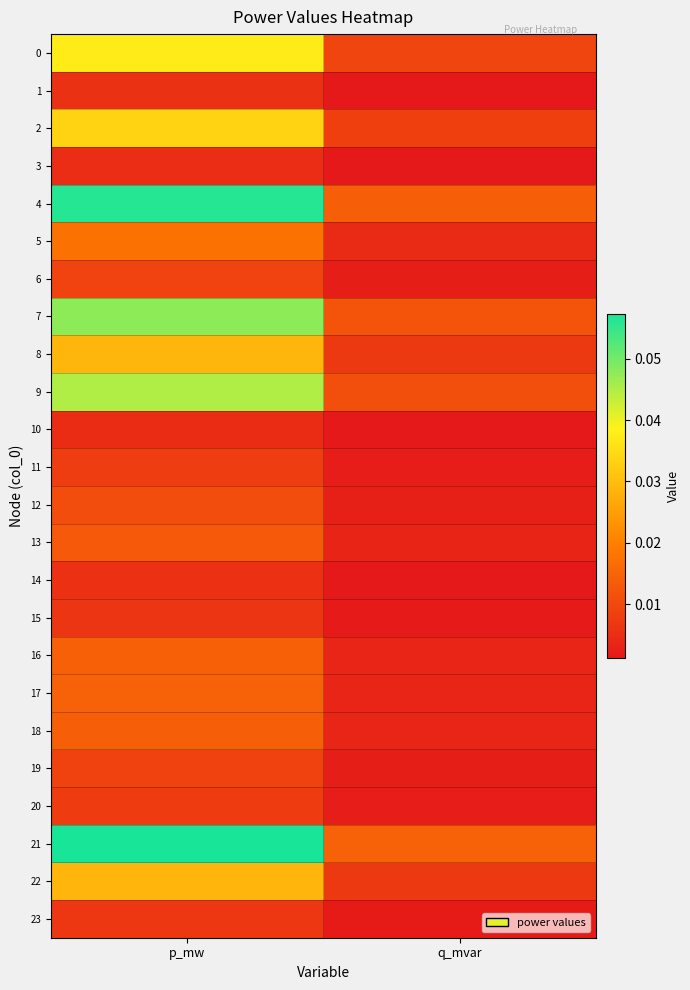

Which series has the widest spread of values?

21